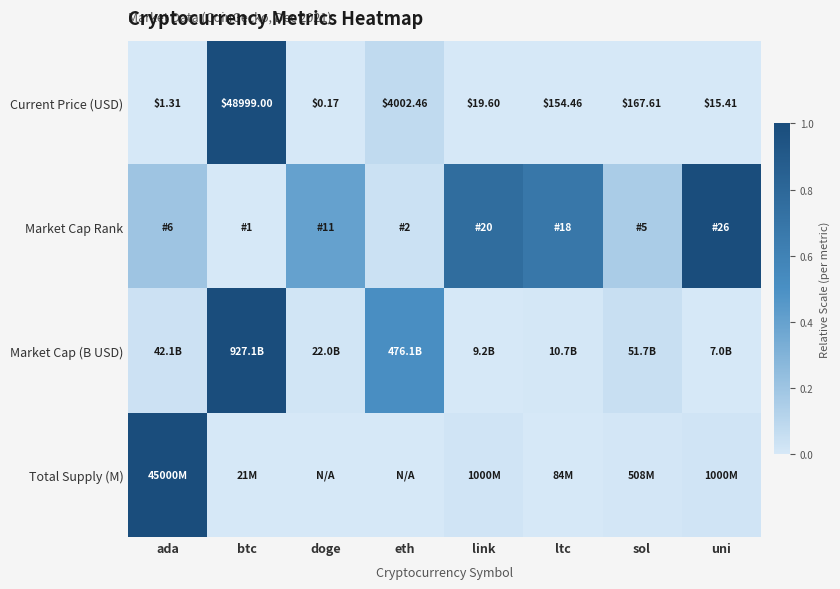

At which label is Current Price (USD) closest to 24499?

eth